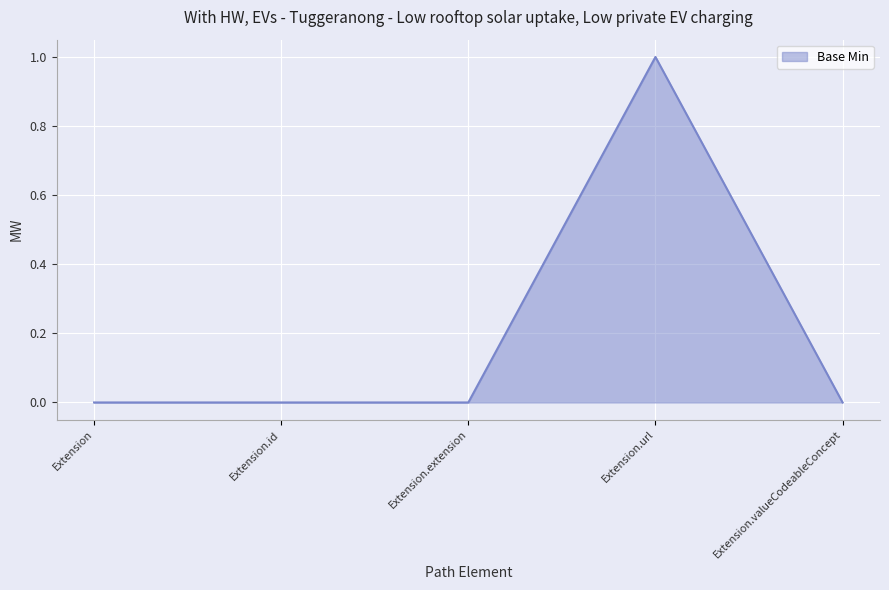

At which category does the chart reach its peak across all series?

Extension.url